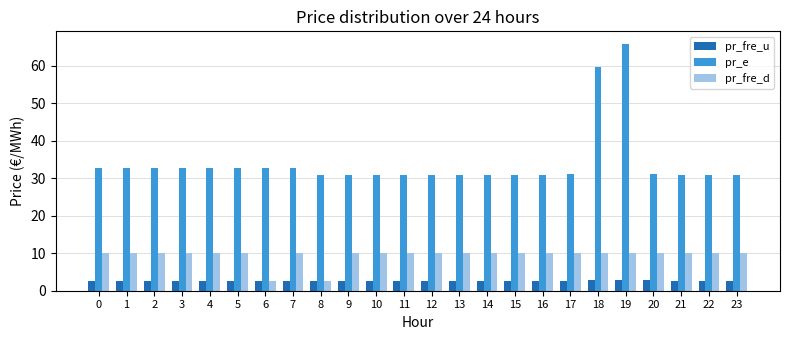

Which series changed the most between 0 and 6?

pr_fre_d